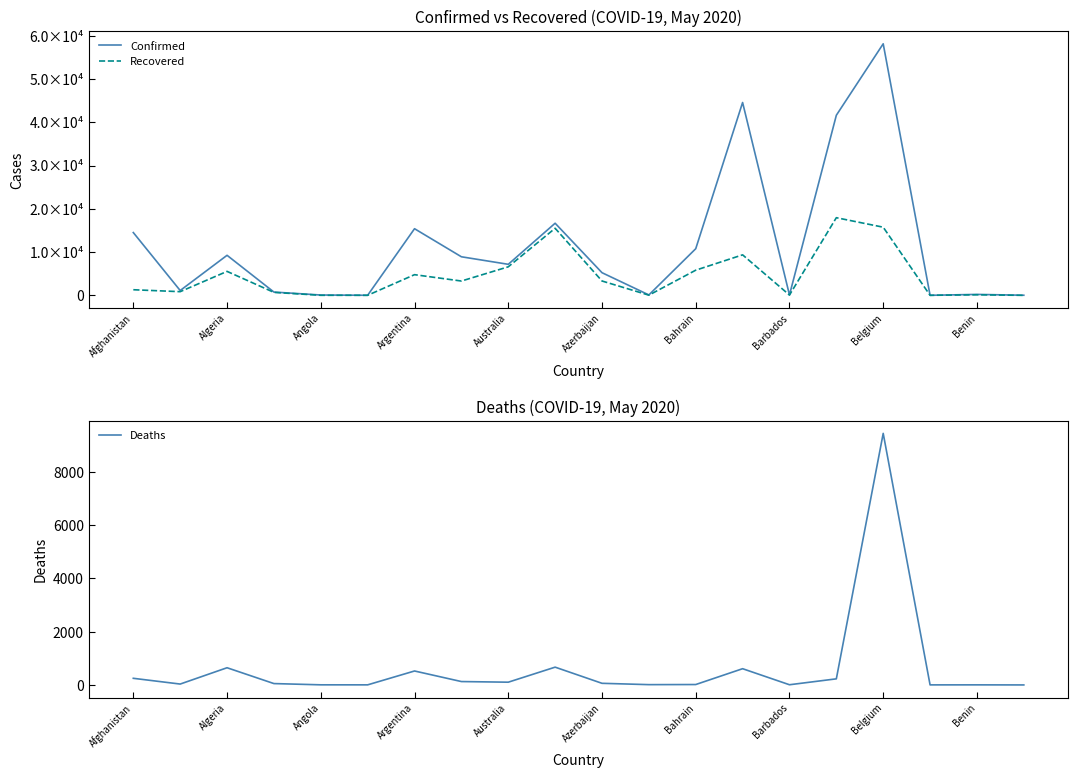

Which category has the highest value in the Deaths series?

Belgium